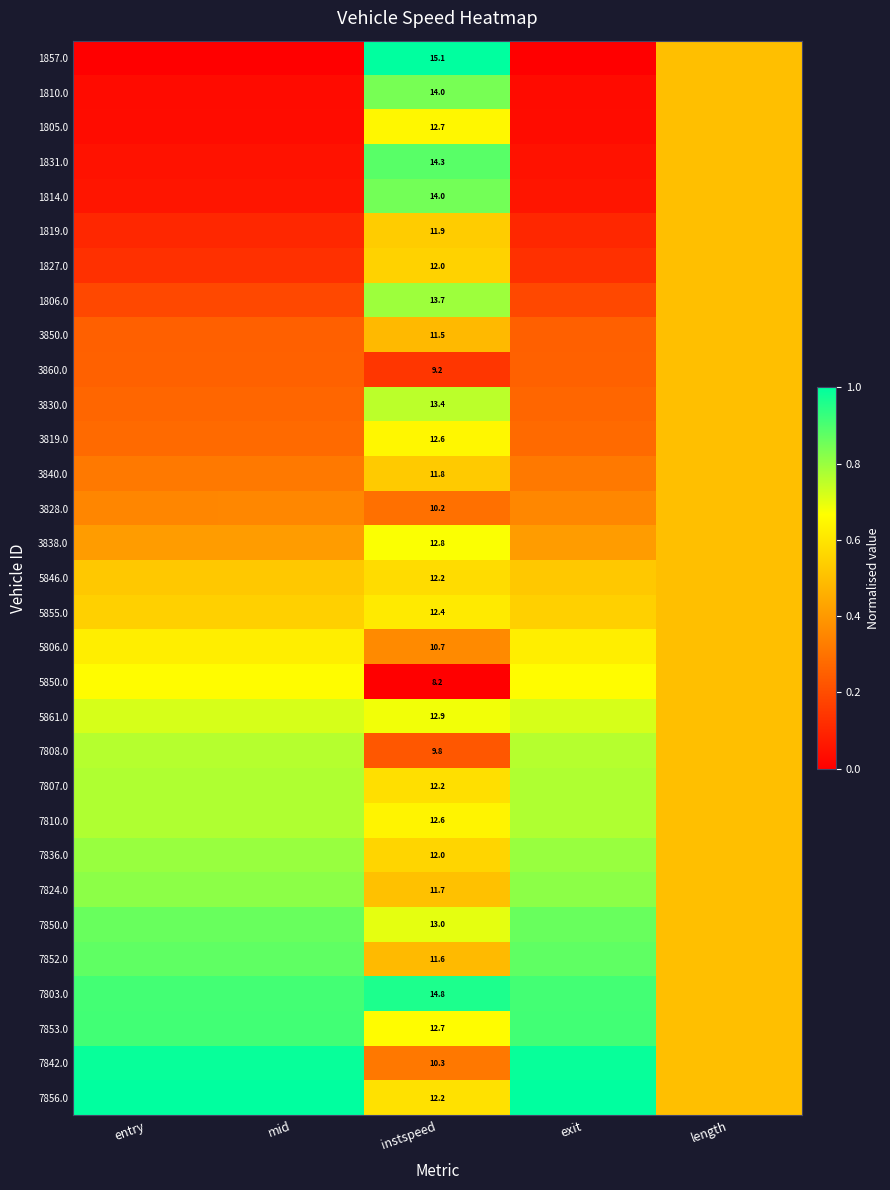

Is the value of 1819.0 at instspeed greater than the value of 1810.0 at instspeed?

No